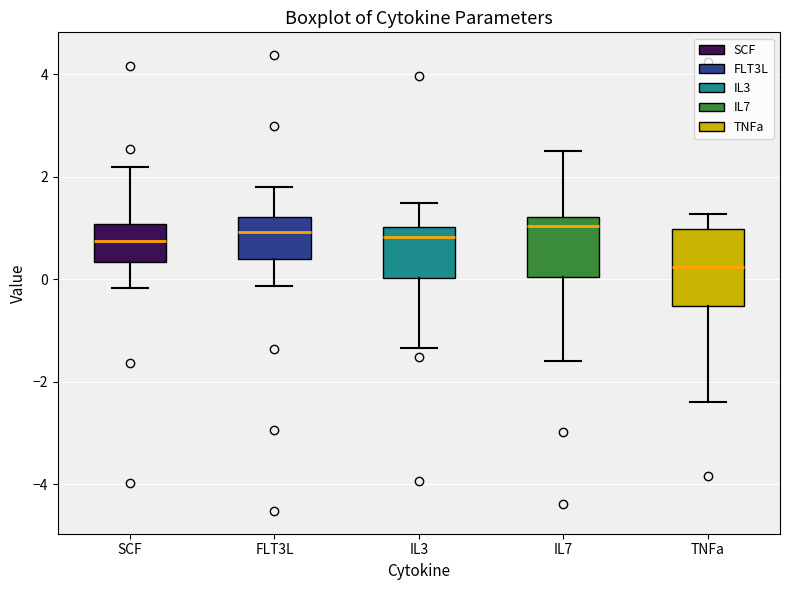

Reading left to right, read every box against the y-axis: the position of its median line, the range the box covers, and the ends of its whiskers. The values are not printed on the chart, so give them approximately, as read against the axis.

SCF: median 0.8, box 0.4 to 1.0, whiskers -0.2 to 2.2
FLT3L: median 1.0, box 0.4 to 1.2, whiskers -0.2 to 1.8
IL3: median 0.8, box 0.0 to 1.0, whiskers -1.4 to 1.4
IL7: median 1.0, box 0.0 to 1.2, whiskers -1.6 to 2.6
TNFa: median 0.2, box -0.6 to 1.0, whiskers -2.4 to 1.2